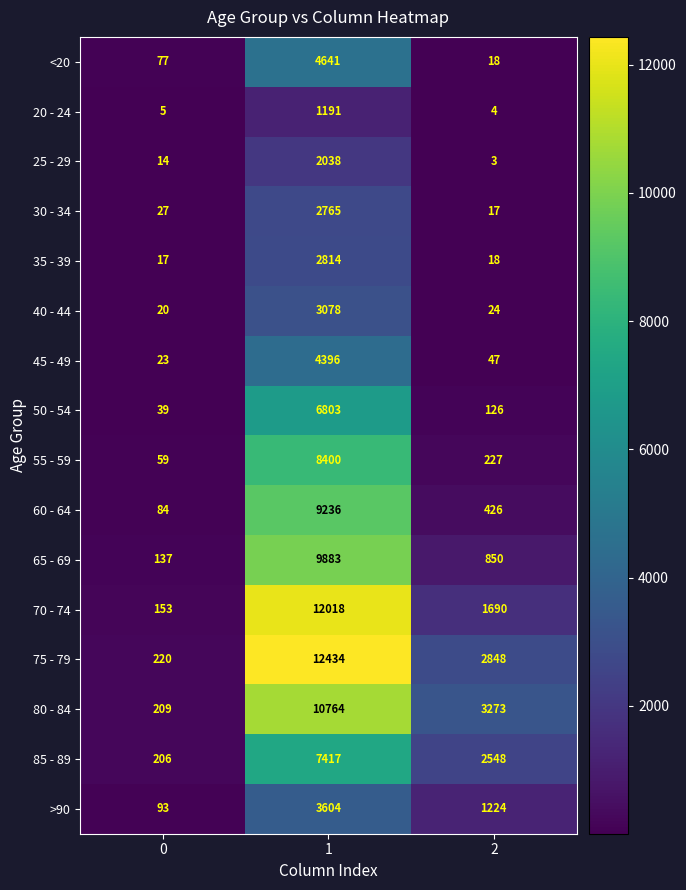

Between 0 and 1, which series saw the biggest shift?

75 - 79